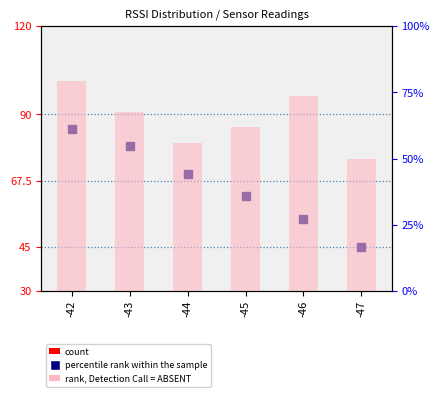

What is the lowest value of the rank, Detection Call = ABSENT series?

50.0